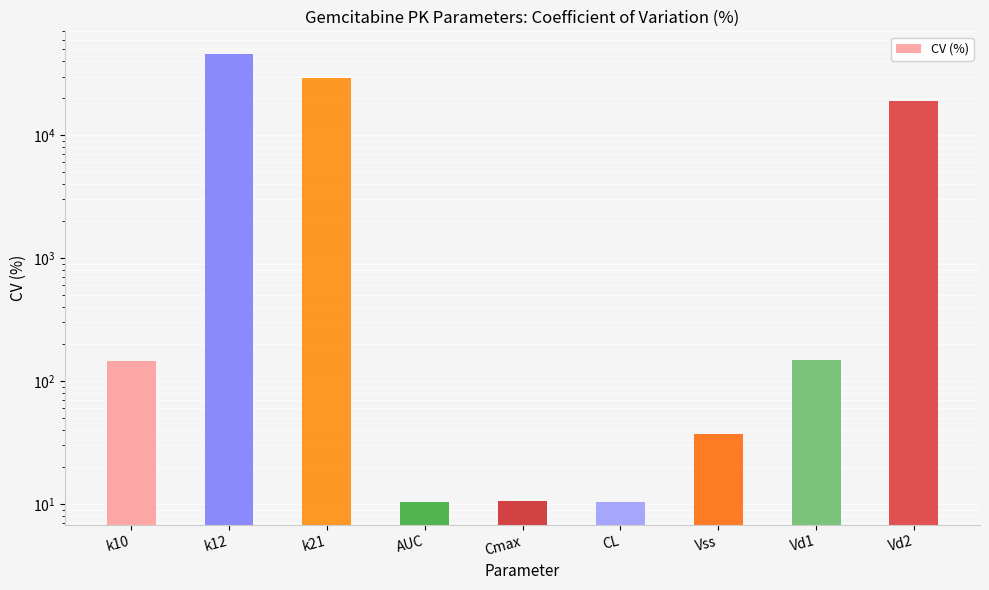

Which has a higher value, Vss or Vd1?

Vd1